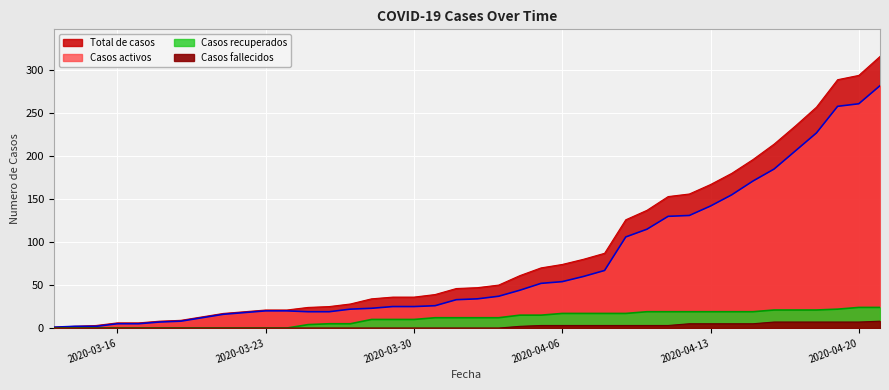

How many values in the Total de casos series are below 47?

20